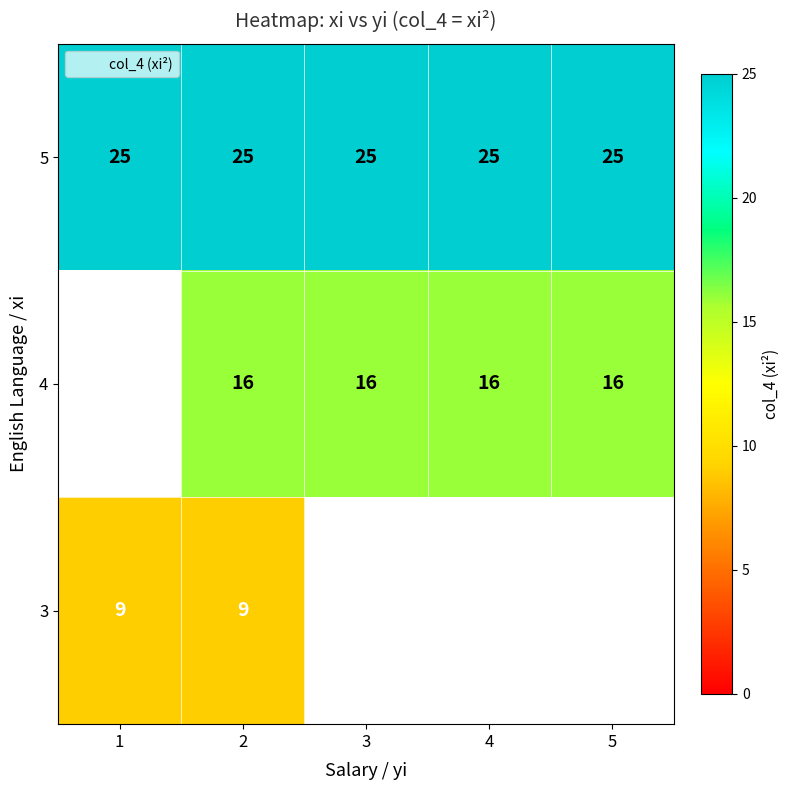

At how many categories does at least one series exceed 13?

5